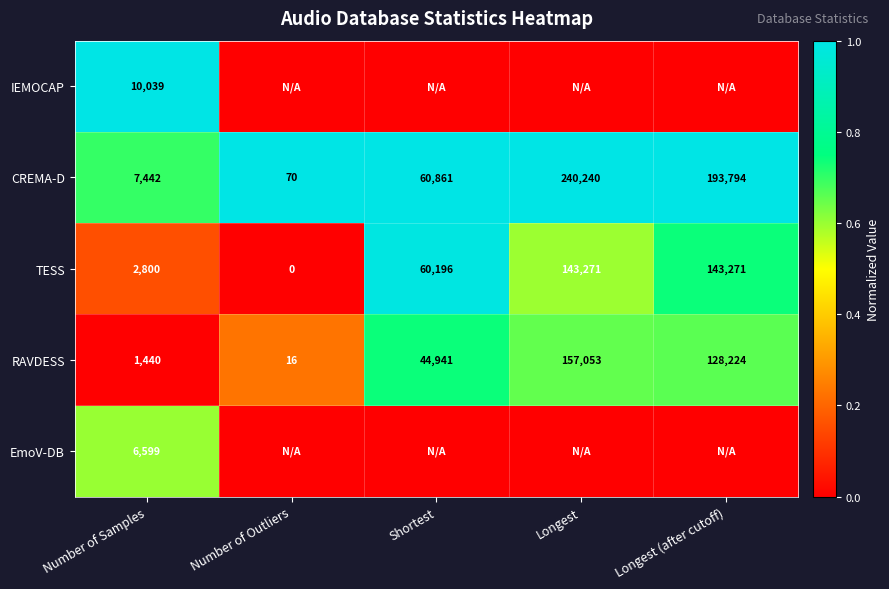

At which label does RAVDESS reach its peak?

Longest